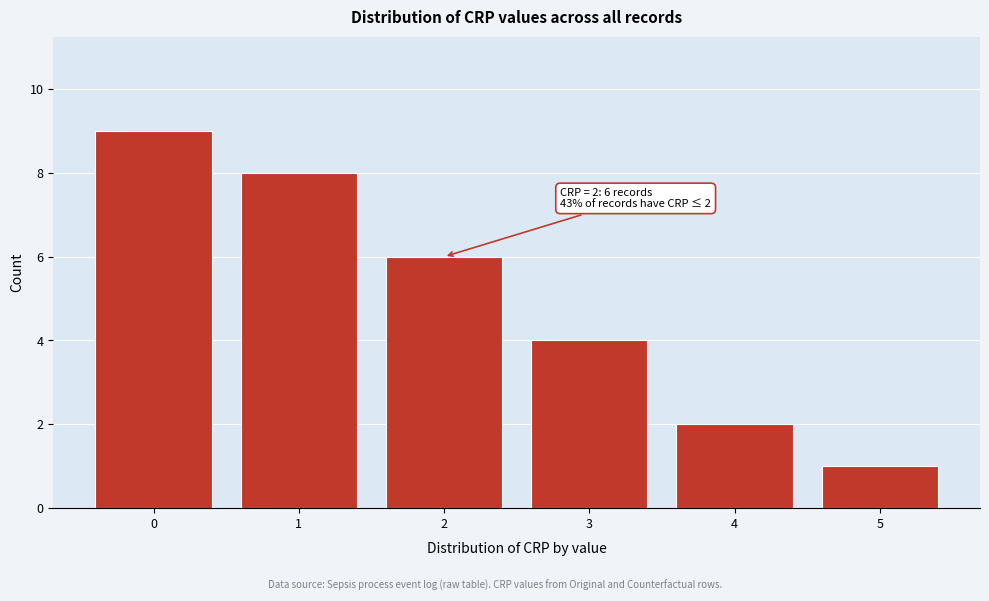

Reading right to left, what are all the values shown in this chart?

5=1	4=2	3=4	2=6	1=8	0=9